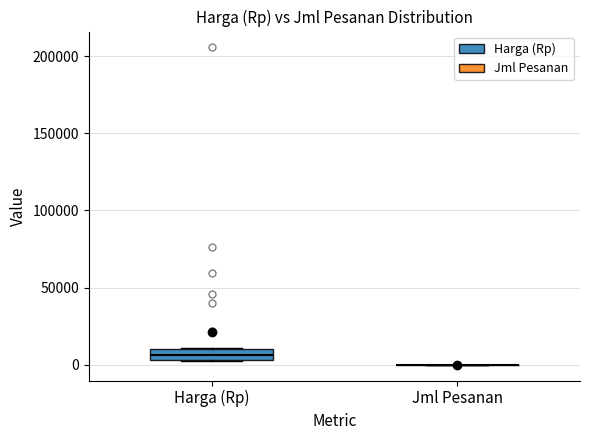

Where is the upper edge of the box for Harga (Rp) on the y-axis? The values are not printed on the chart, so give them approximately, as read against the axis.

10000